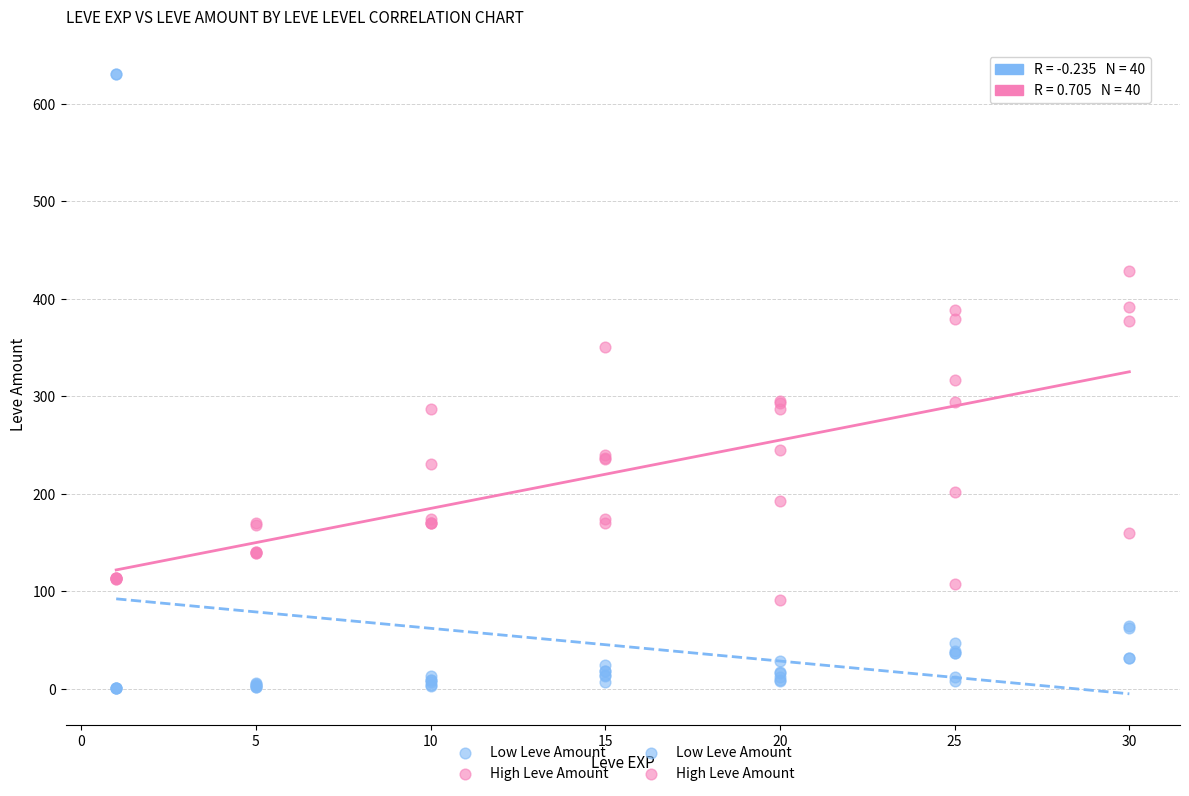

Which series has the largest Y range (max minus min)?

Low Leve Amount